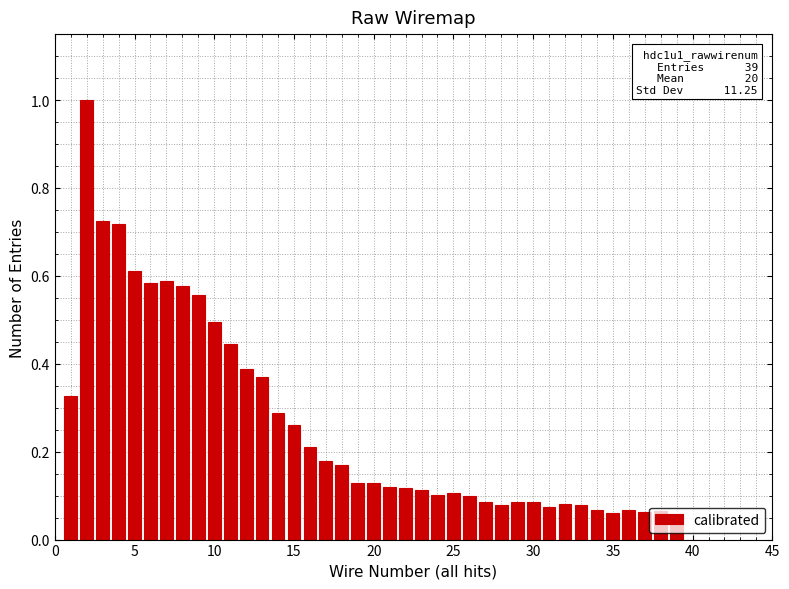

What is the sum of all values?

10.4